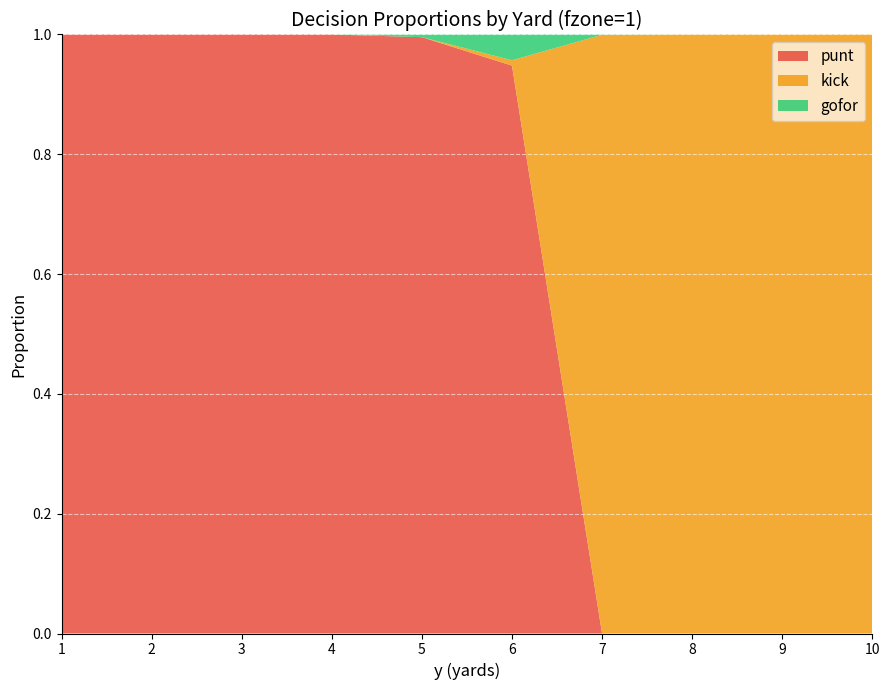

Reading left to right, extract all data points from this chart.

punt: 1=1.0	2=1.0	3=1.0	4=1.0	5=1.0	6=0.9	7=0.0	8=0.0	9=0.0	10=0.0
kick: 1=0.0	2=0.0	3=0.0	4=0.0	5=0.0	6=0.0	7=1.0	8=1.0	9=1.0	10=1.0
gofor: 1=0.0	2=0.0	3=0.0	4=0.0	5=0.0	6=0.0	7=0.0	8=0.0	9=0.0	10=0.0